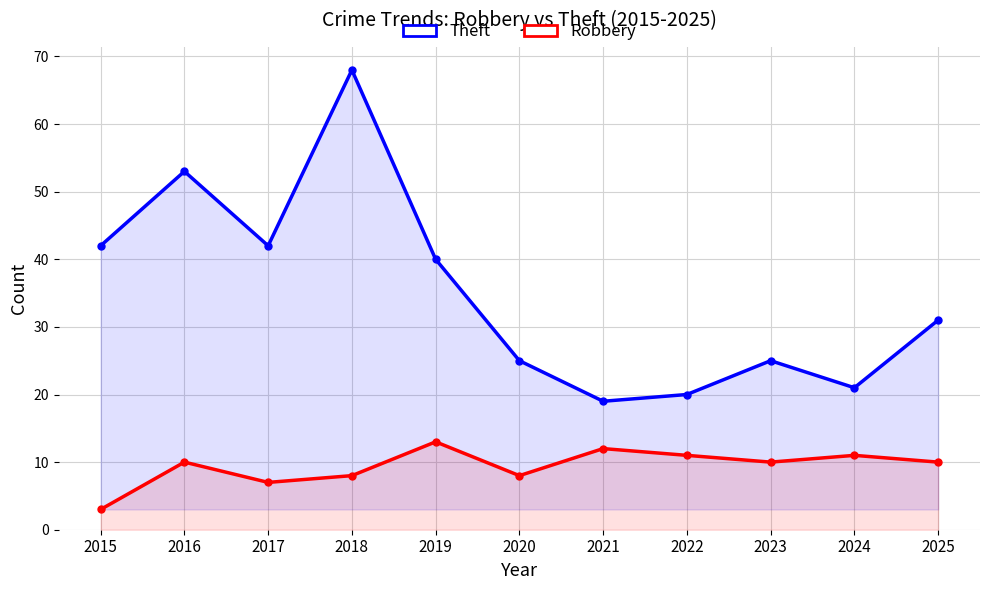

The Theft series shows 31 at 2025. True or false?

True